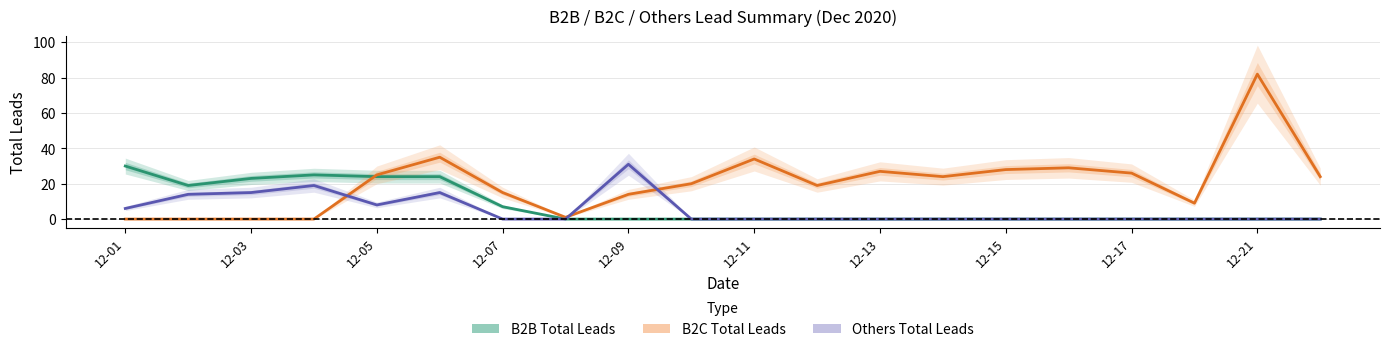

What is the total value across all series at 19?

24